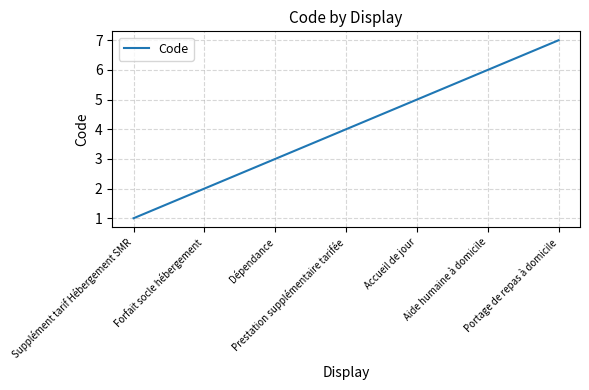

List the labels in order of value, smallest first.

Supplément tarif Hébergement SMR, Forfait socle hébergement, Dépendance, Prestation supplémentaire tarifée, Accueil de jour, Aide humaine à domicile, Portage de repas à domicile